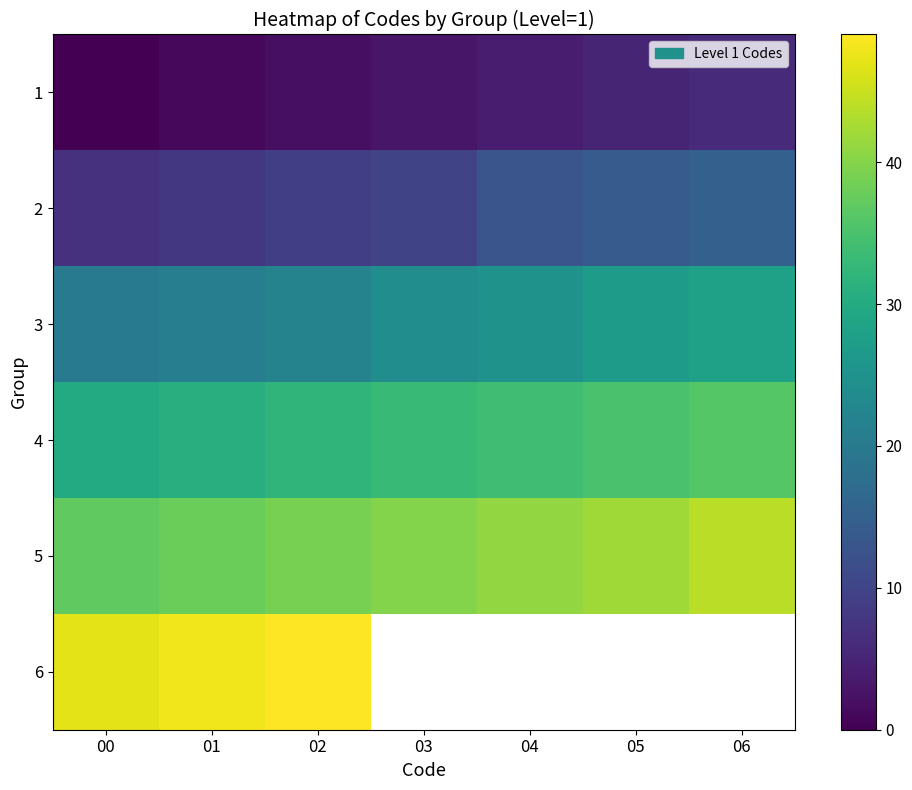

What is the sum of all 5 values?

281.0